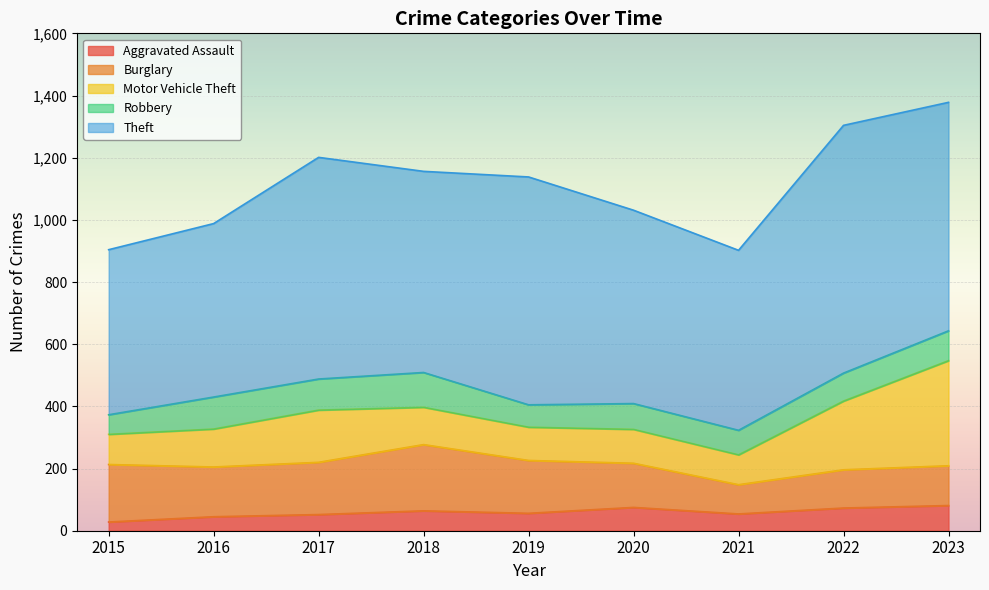

Which series has the largest range (max minus min)?

Theft